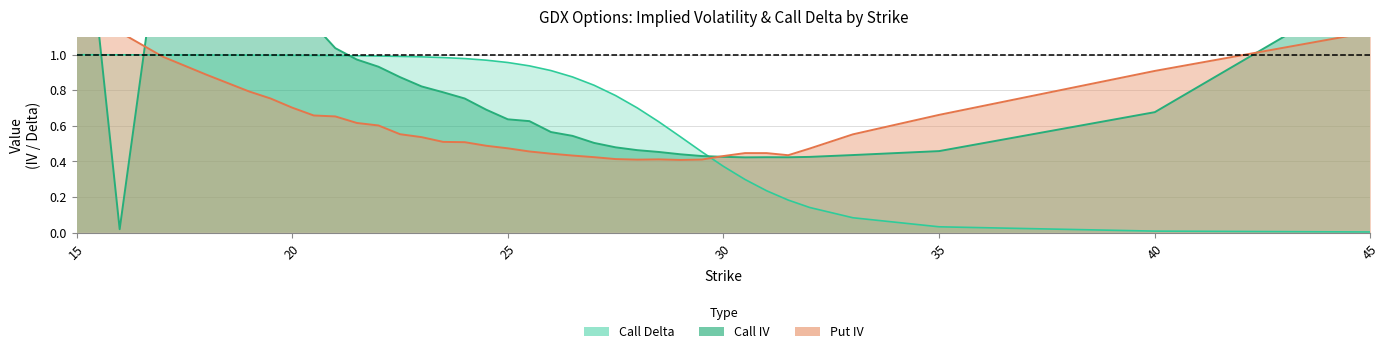

How many lines are shown in the chart?

3